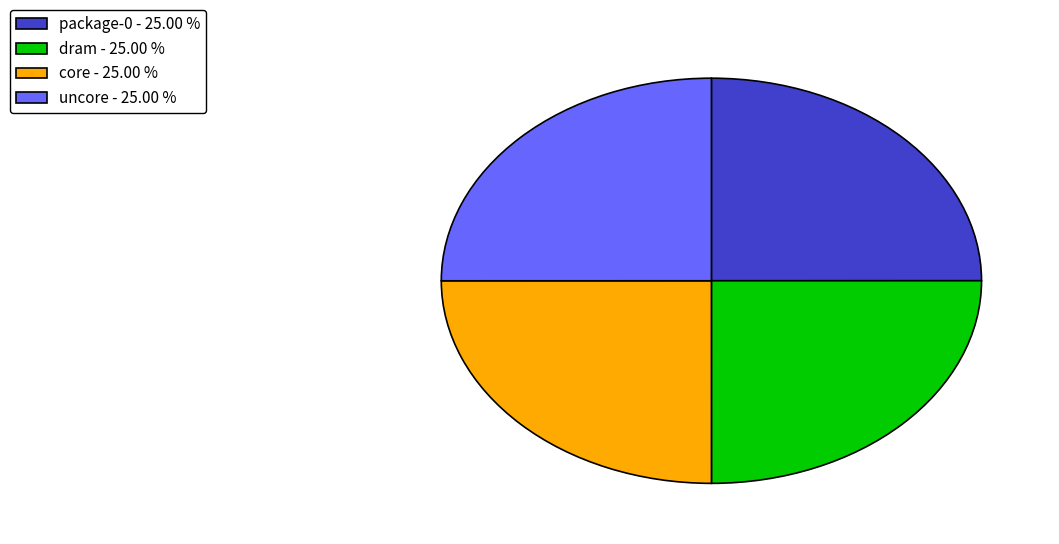

How many slices are in this pie chart?

4